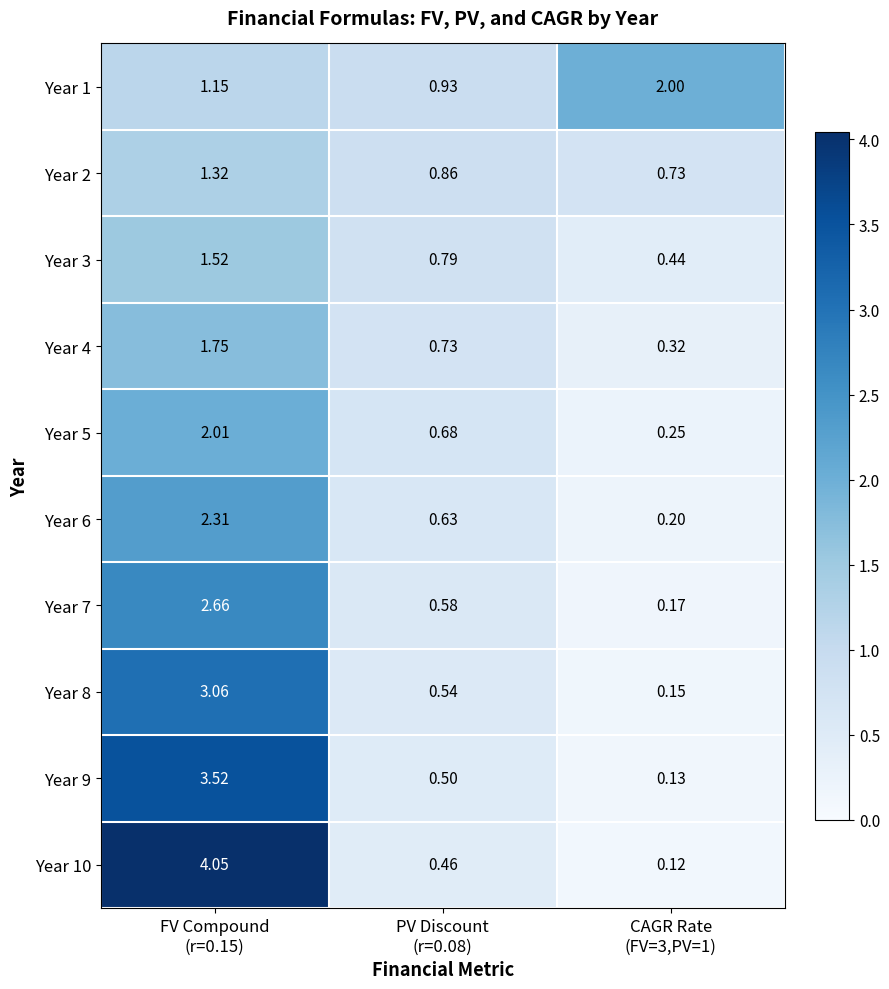

Which label corresponds to the largest value in the chart?

FV Compound
(r=0.15)